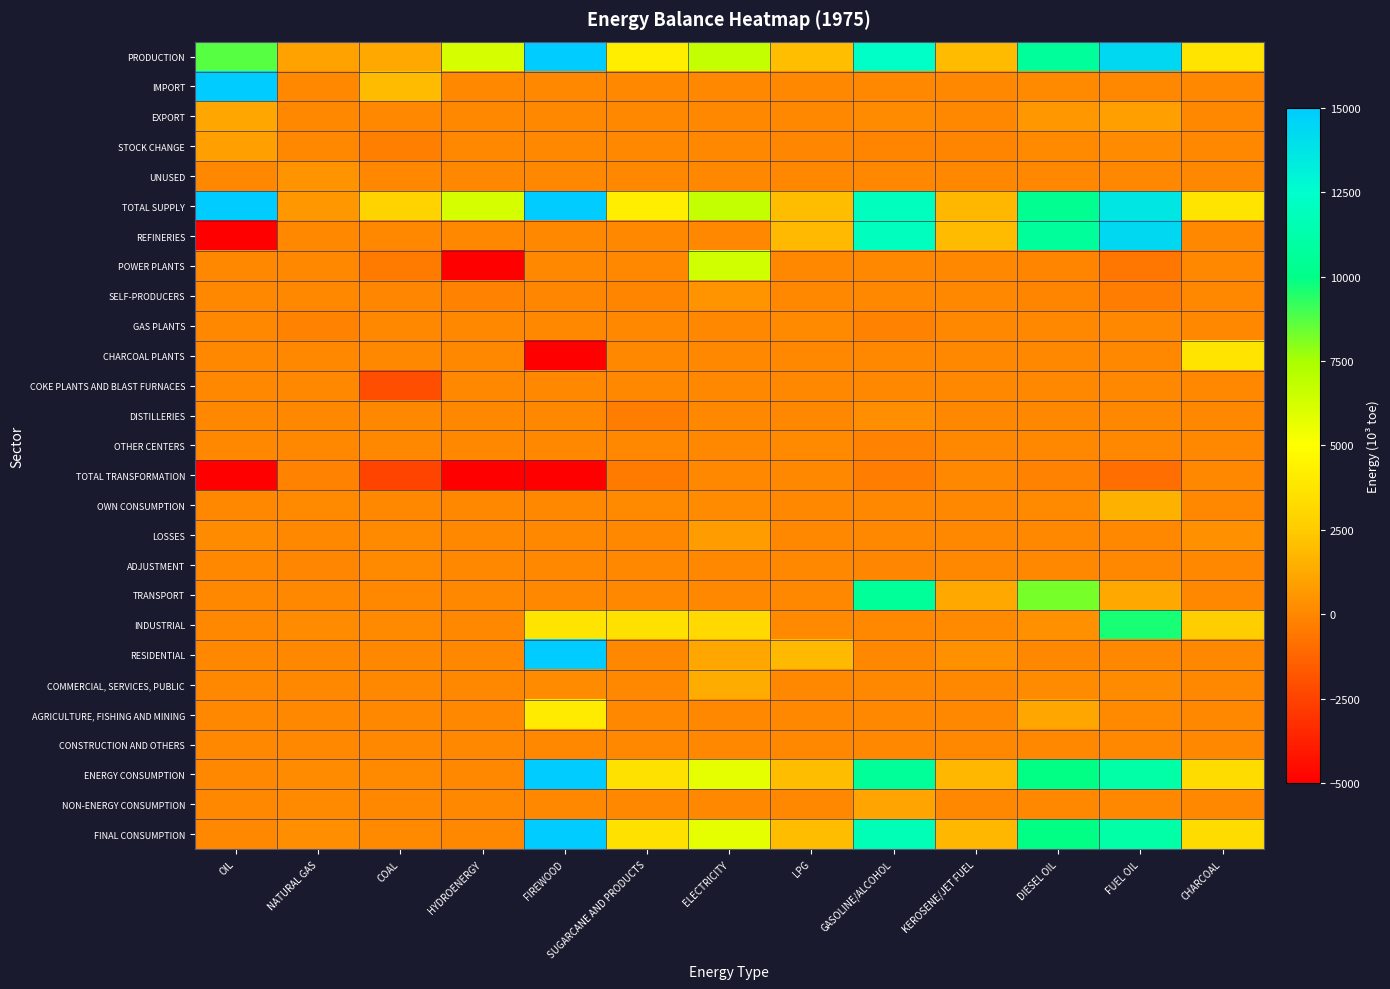

What is the difference between the highest and lowest values at OIL?

89883.6